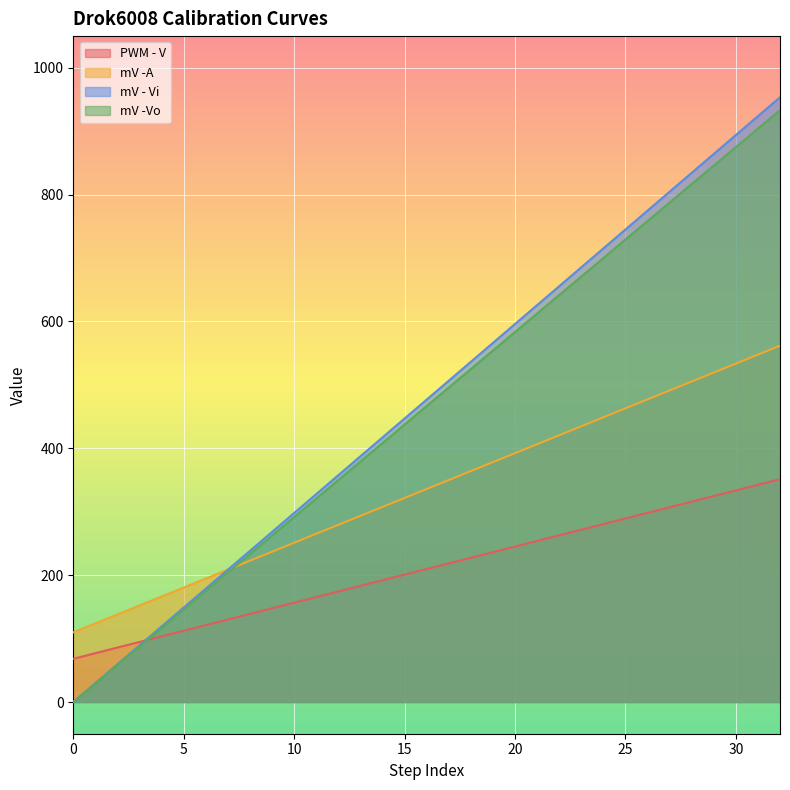

Between 9 and 17, which series saw the biggest shift?

mV - Vi